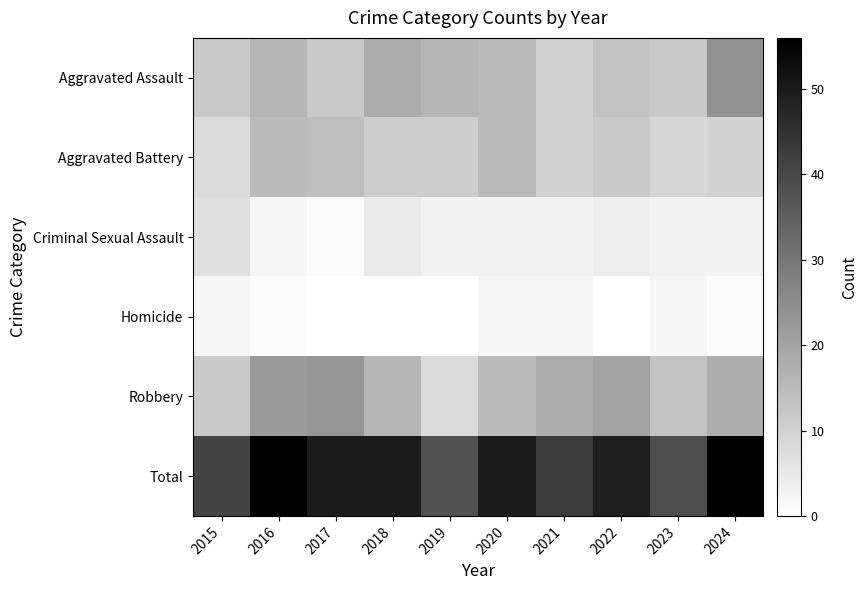

Which label corresponds to the largest value in the chart?

2016